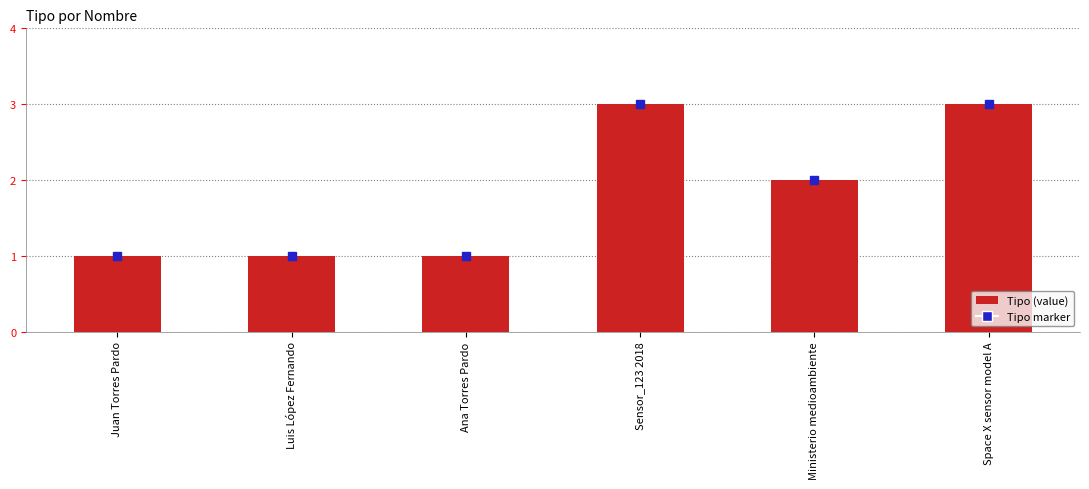

Does the chart contain any negative values?

No